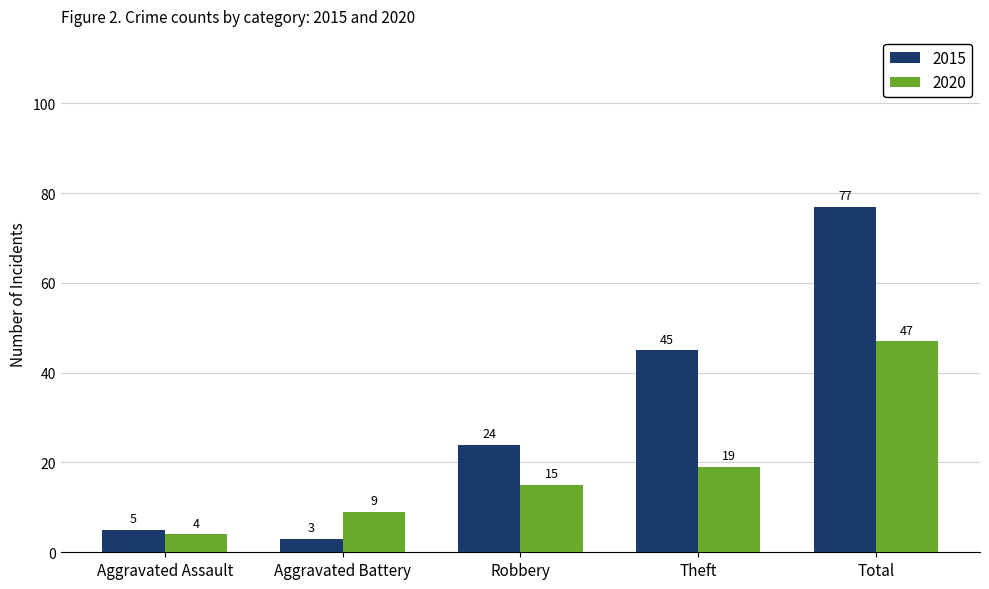

The 2020 series shows 4 at Aggravated Assault. True or false?

True